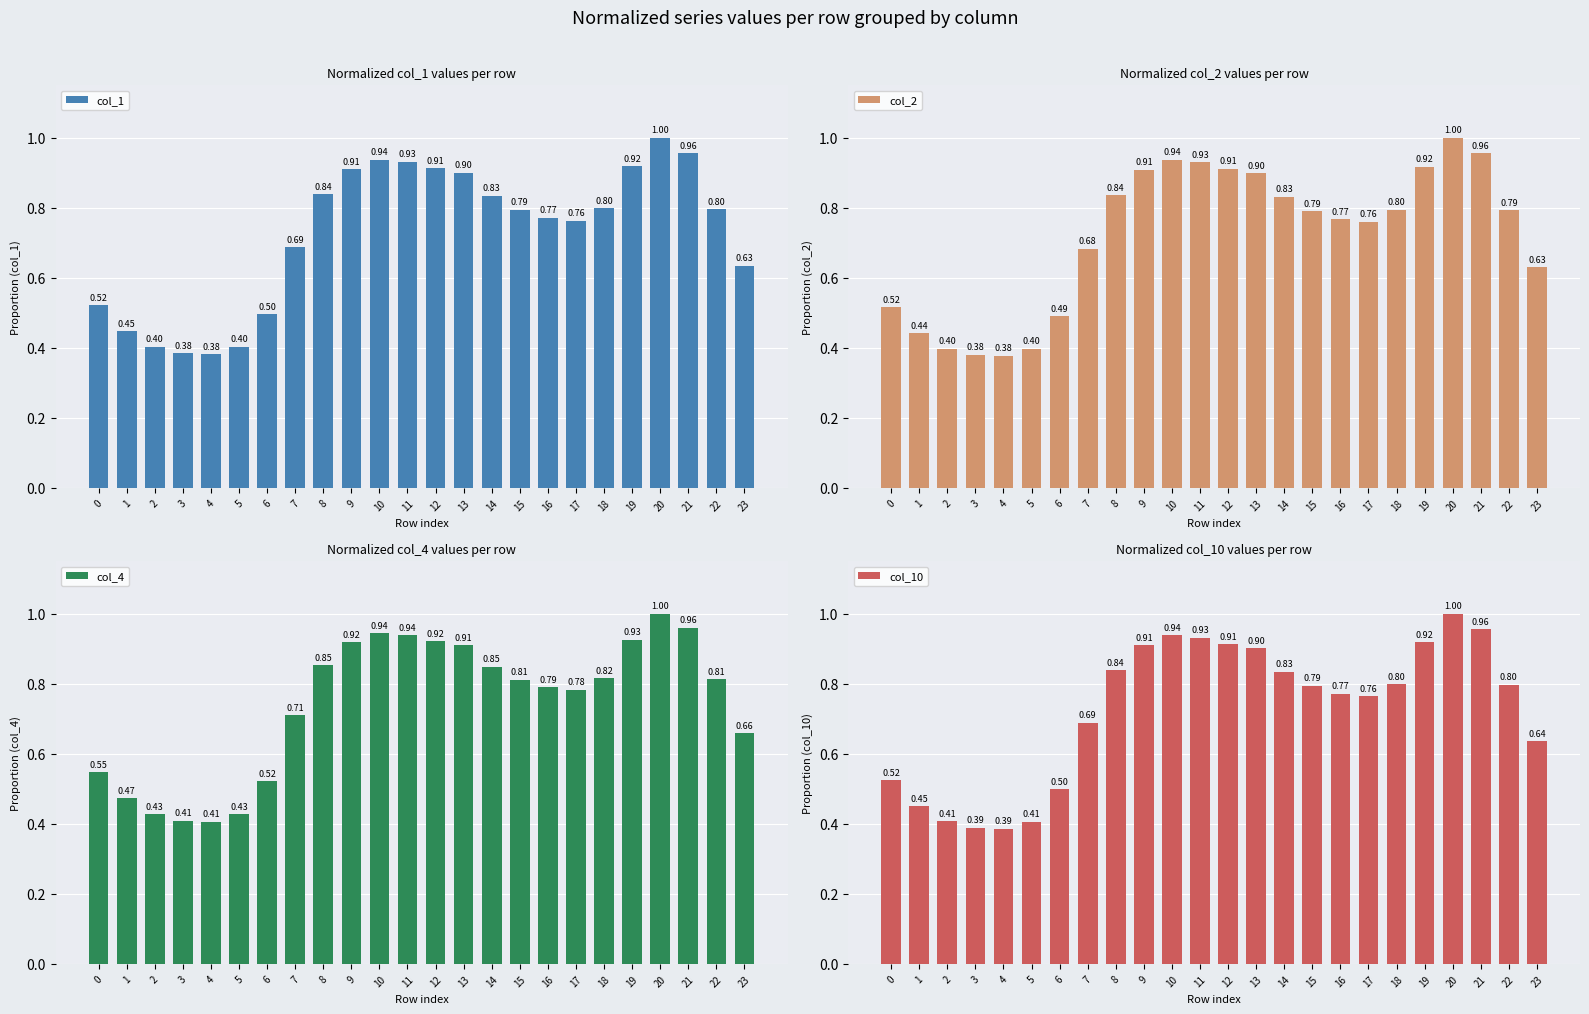

List the labels in order of col_10 value, smallest first.

4, 3, 5, 2, 1, 6, 0, 23, 7, 17, 16, 15, 22, 18, 14, 8, 13, 9, 12, 19, 11, 10, 21, 20